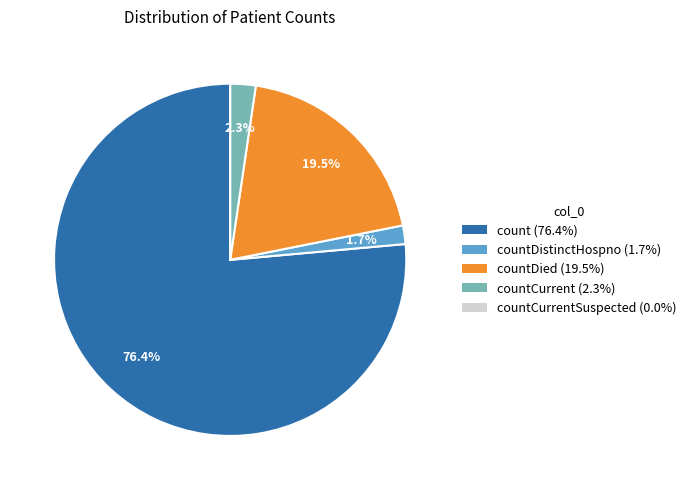

Is there any slice that represents more than half of the pie?

Yes